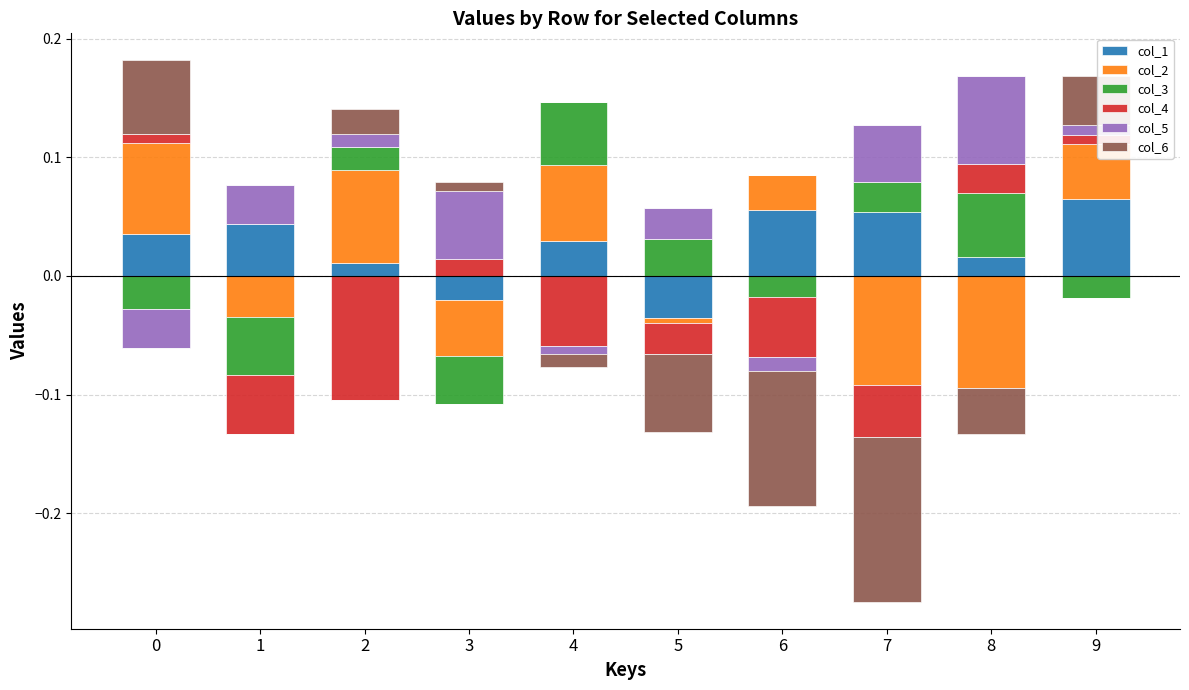

What is the value of the col_2 bar at the 1st from the left?

0.1